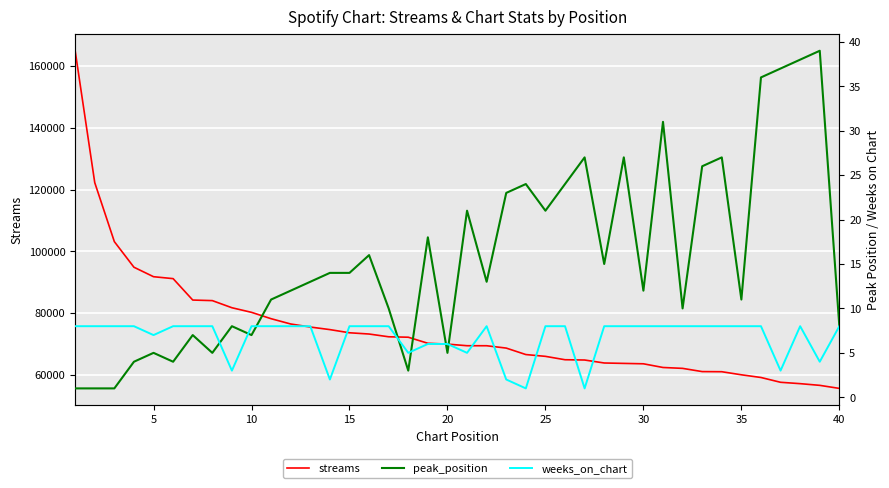

What is the lowest value of the streams series?

55650